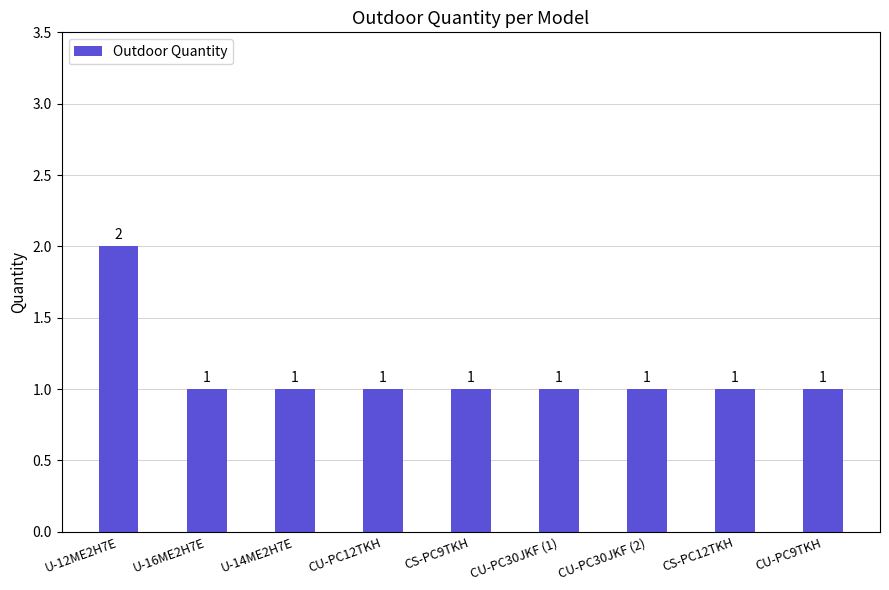

What is the ratio of the value at CU-PC12TKH to the value at CU-PC30JKF (2)?

1.0